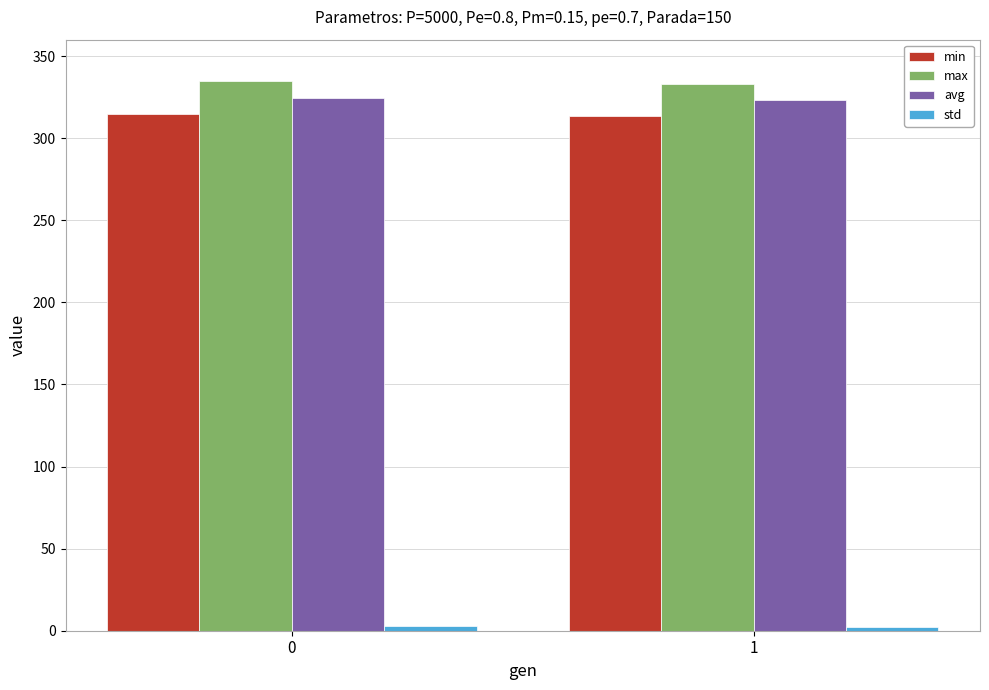

What is the total value across all series at 0?

976.5